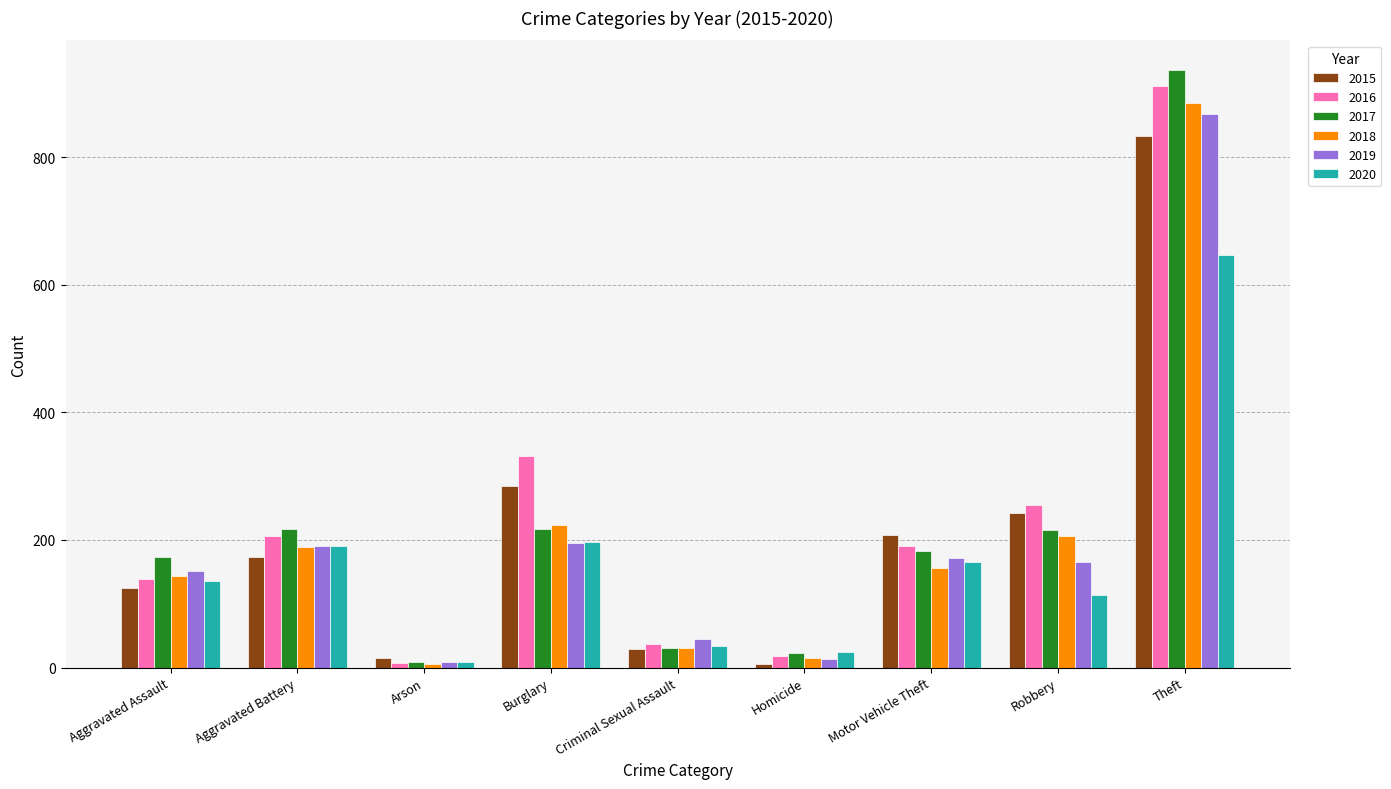

True or false: 2015 has a value of 125 at Aggravated Assault.

True